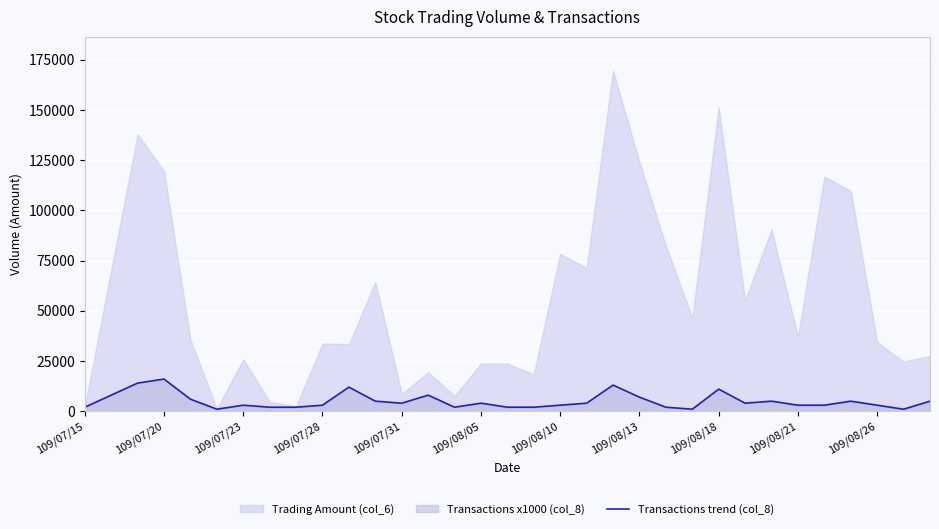

Approximately how many times larger is the value at 24 compared to 28?

3.7